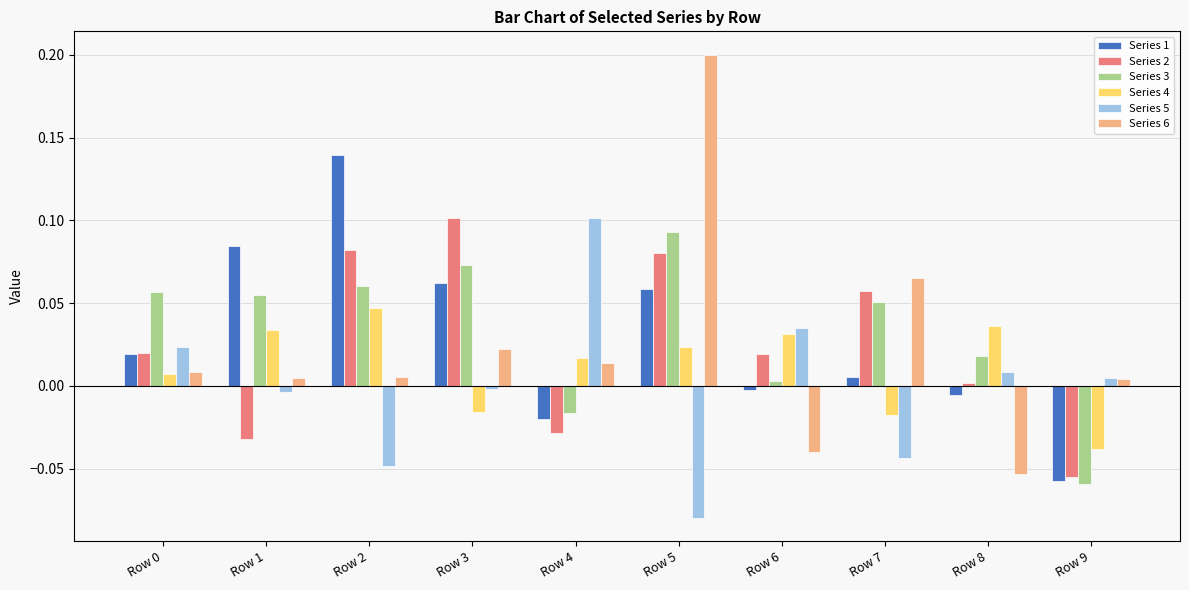

How many data points in Series 4 are less than 0?

3